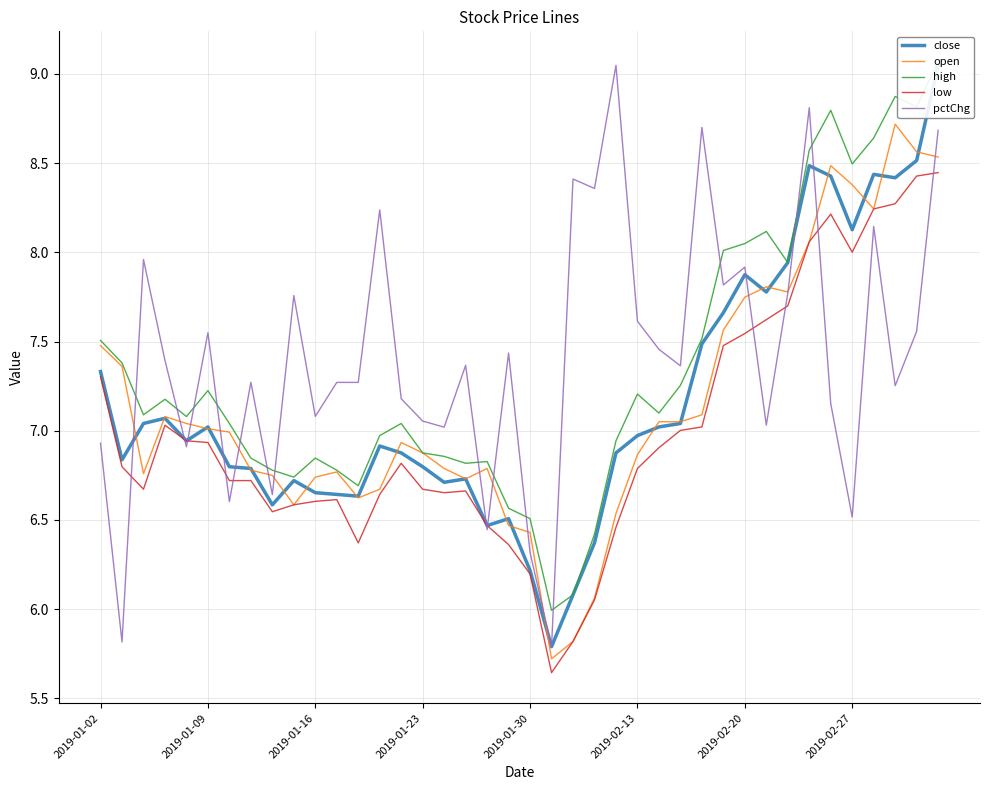

Which series has the largest total across all categories?

pctChg